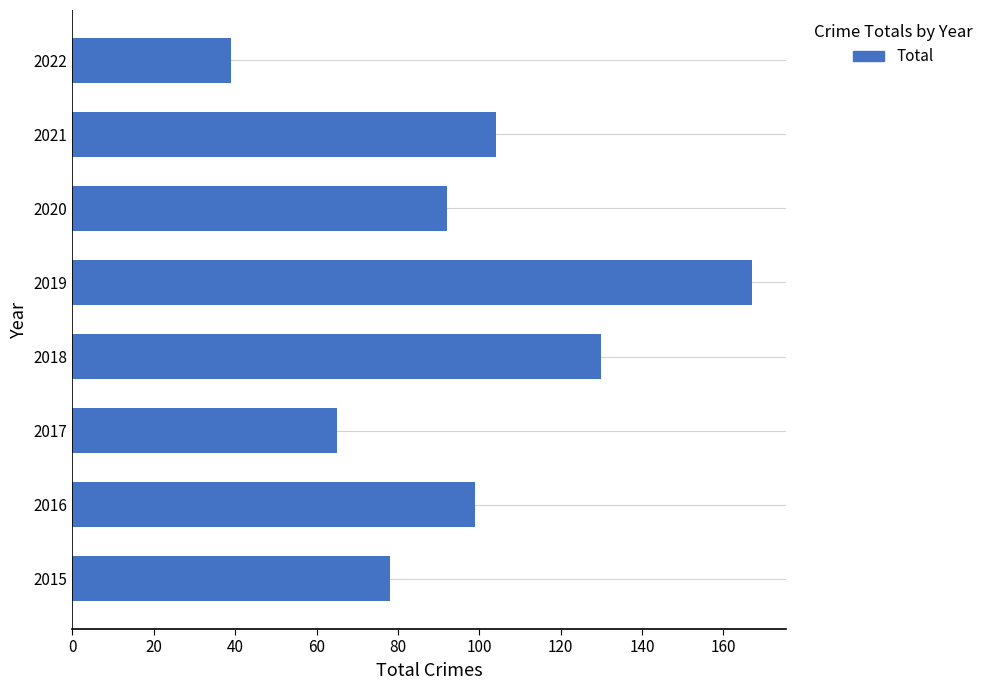

Which has a higher value, 2020 or 2019?

2019